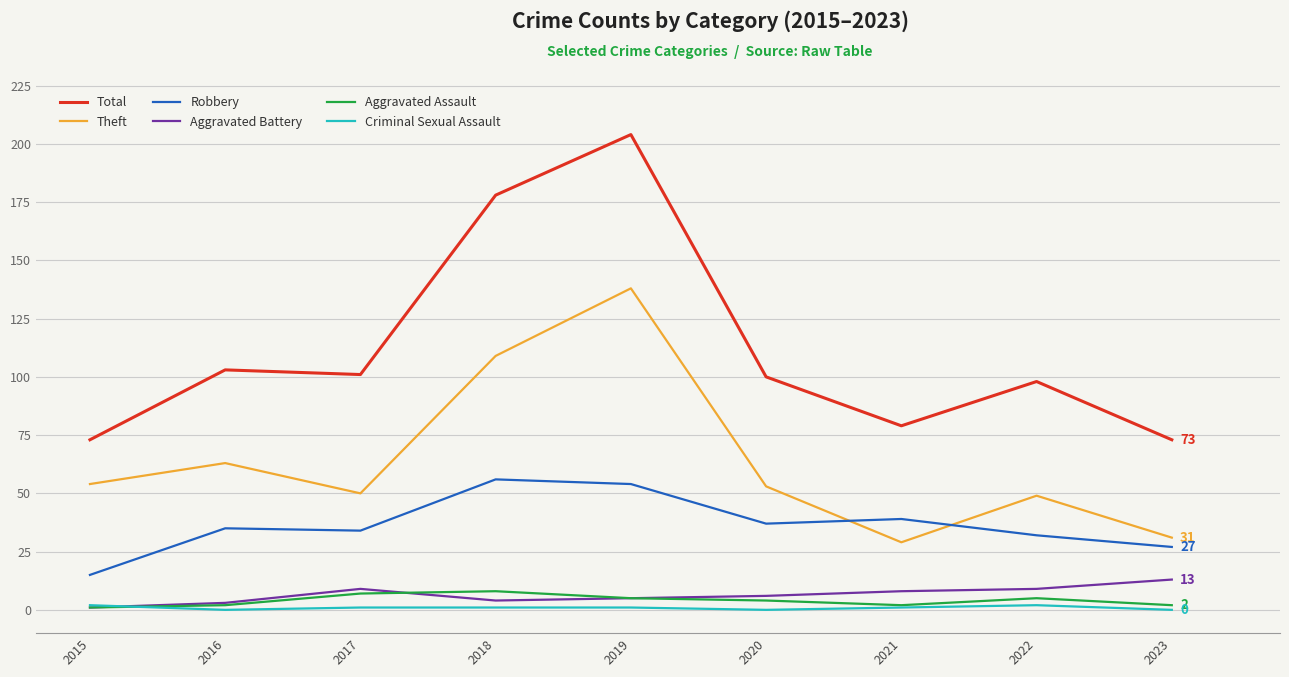

Which series changed the most between 2017 and 2018?

Total